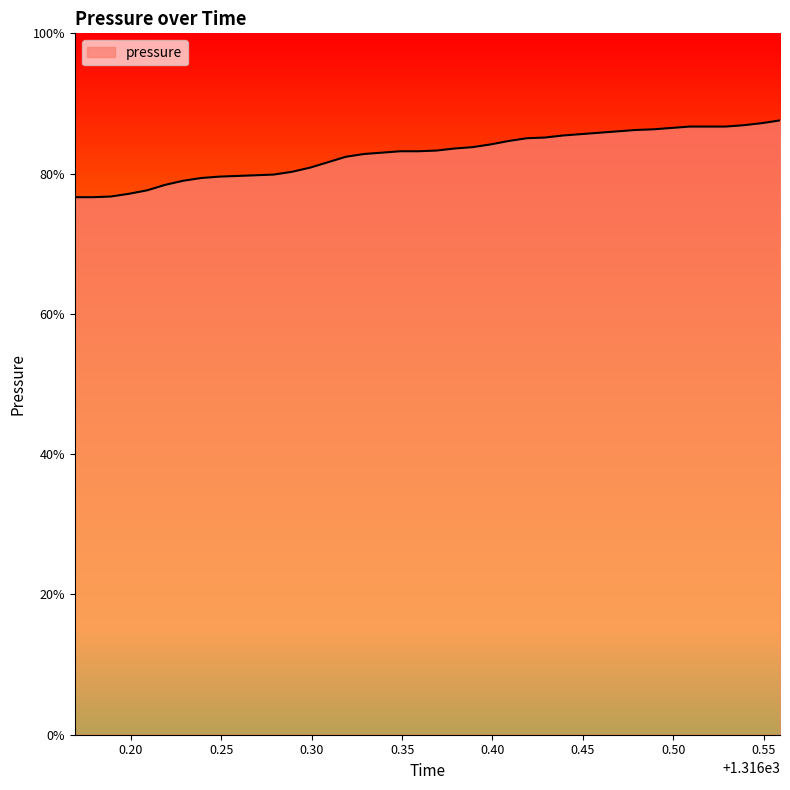

Does the chart display data point markers on the line(s)?

No